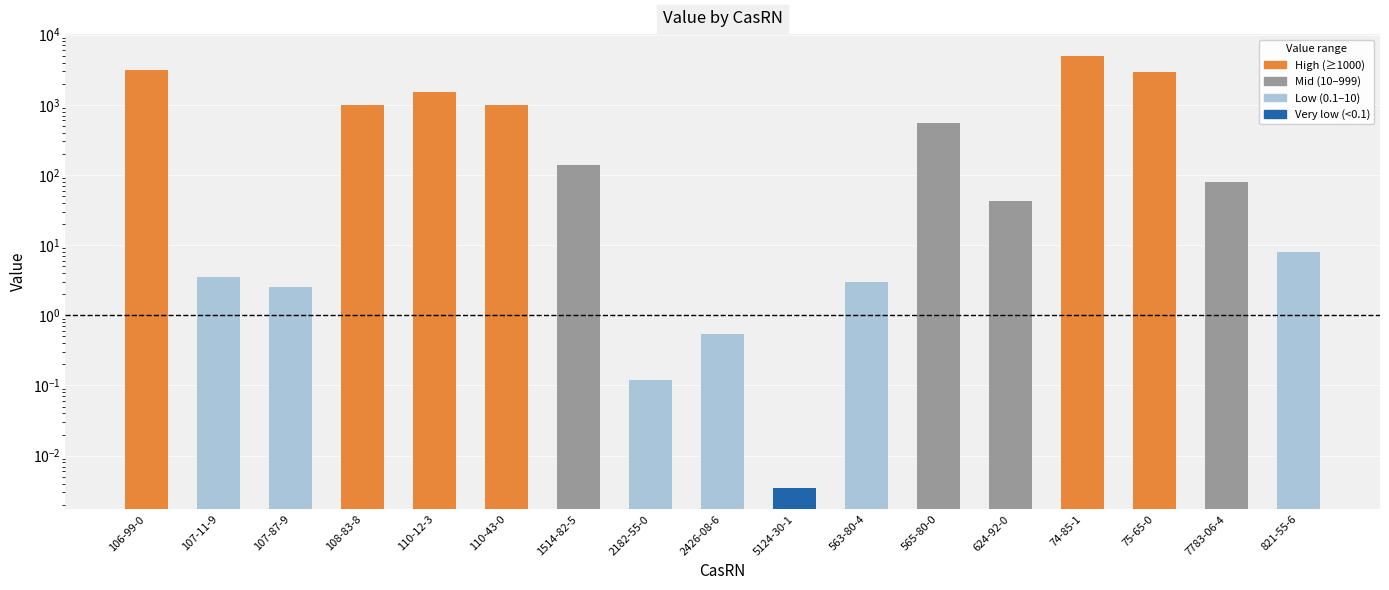

Reading right to left, what are all the values shown in this chart?

7.9	80.0	2933.3	5000.0	42.5	554.5	3.0	0.0	0.5	0.1	137.5	1000.0	1500.0	1000.0	2.5	3.6	3150.0